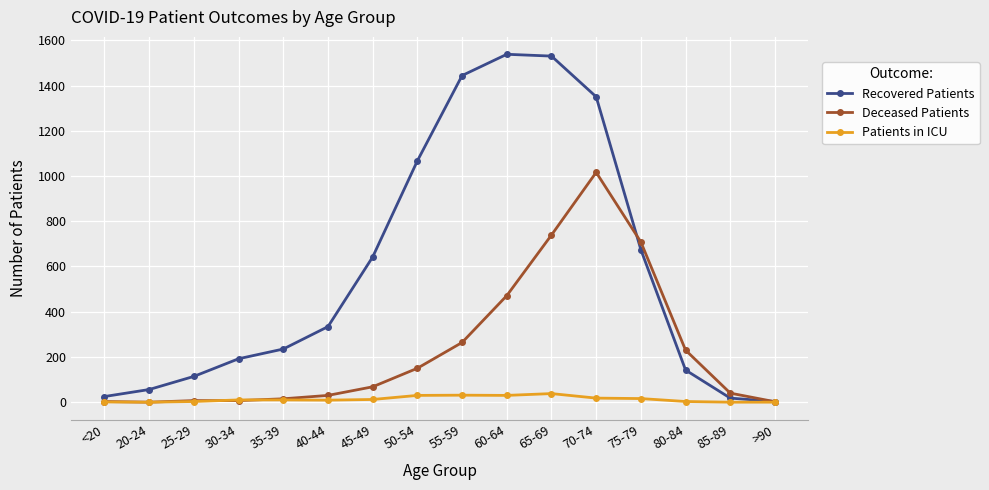

What is the greatest value displayed?

1538